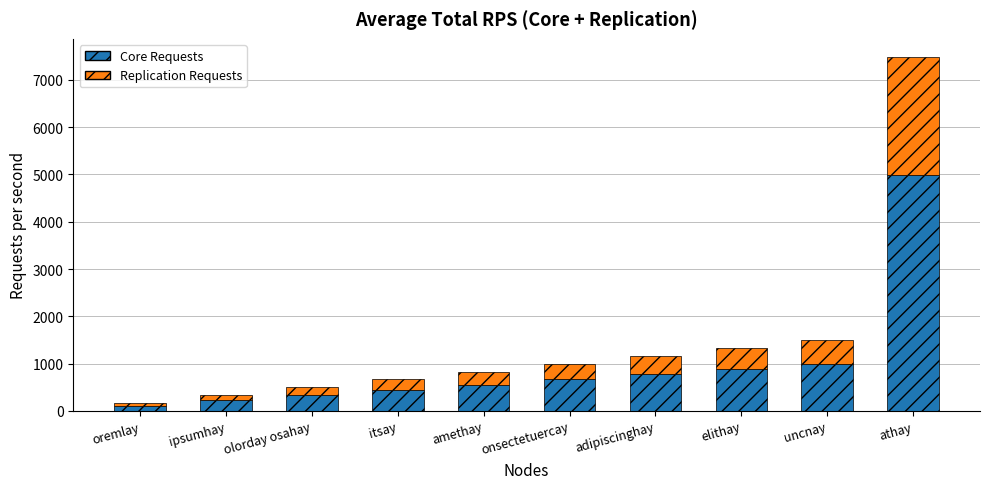

Is it true that Core Requests equals 777 at adipiscinghay?

True